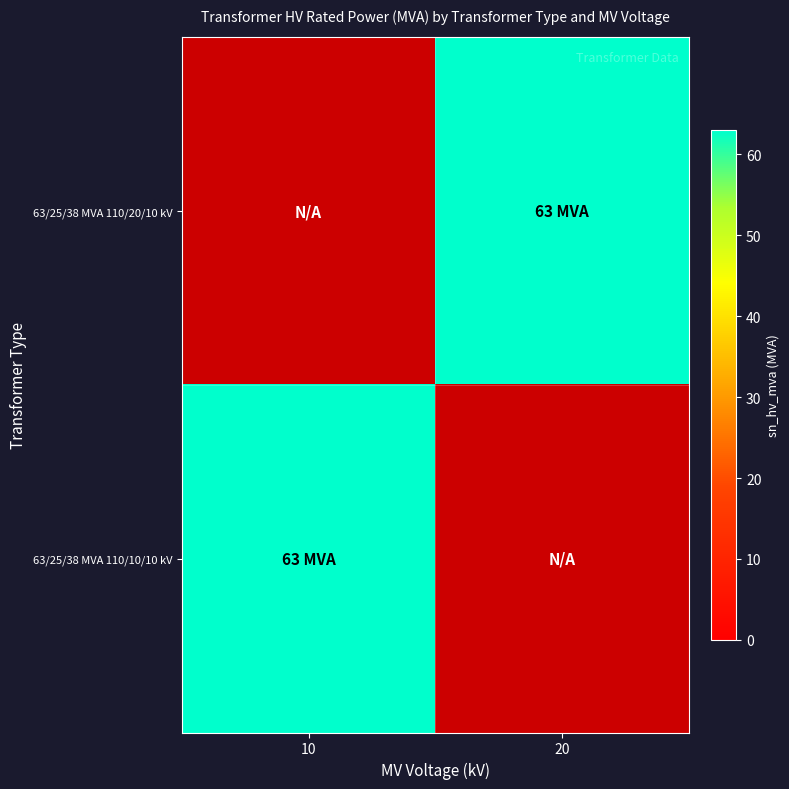

Rank the series at 10 from highest to lowest value.

63/25/38 MVA 110/20/10 kV, 63/25/38 MVA 110/10/10 kV